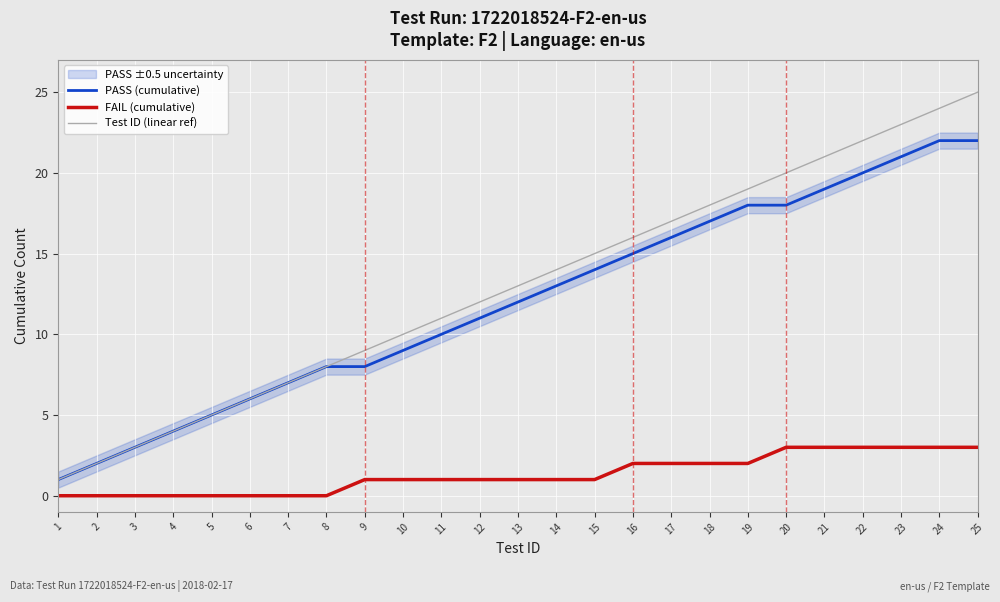

Where is PASS (cumulative) nearest to the value 11?

12